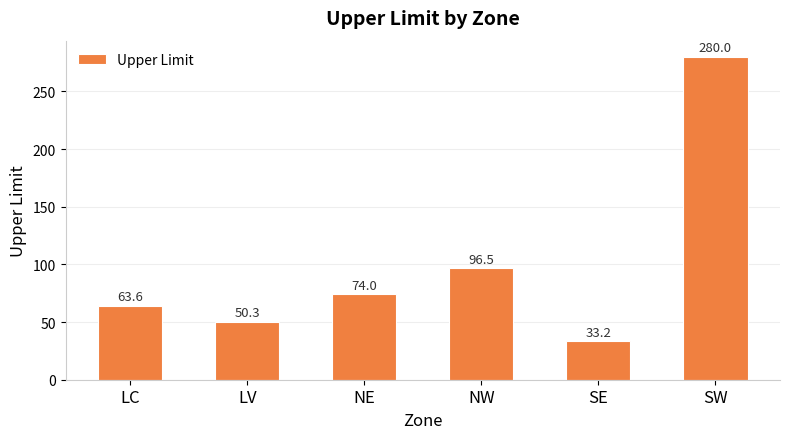

What position from the right is SW?

1